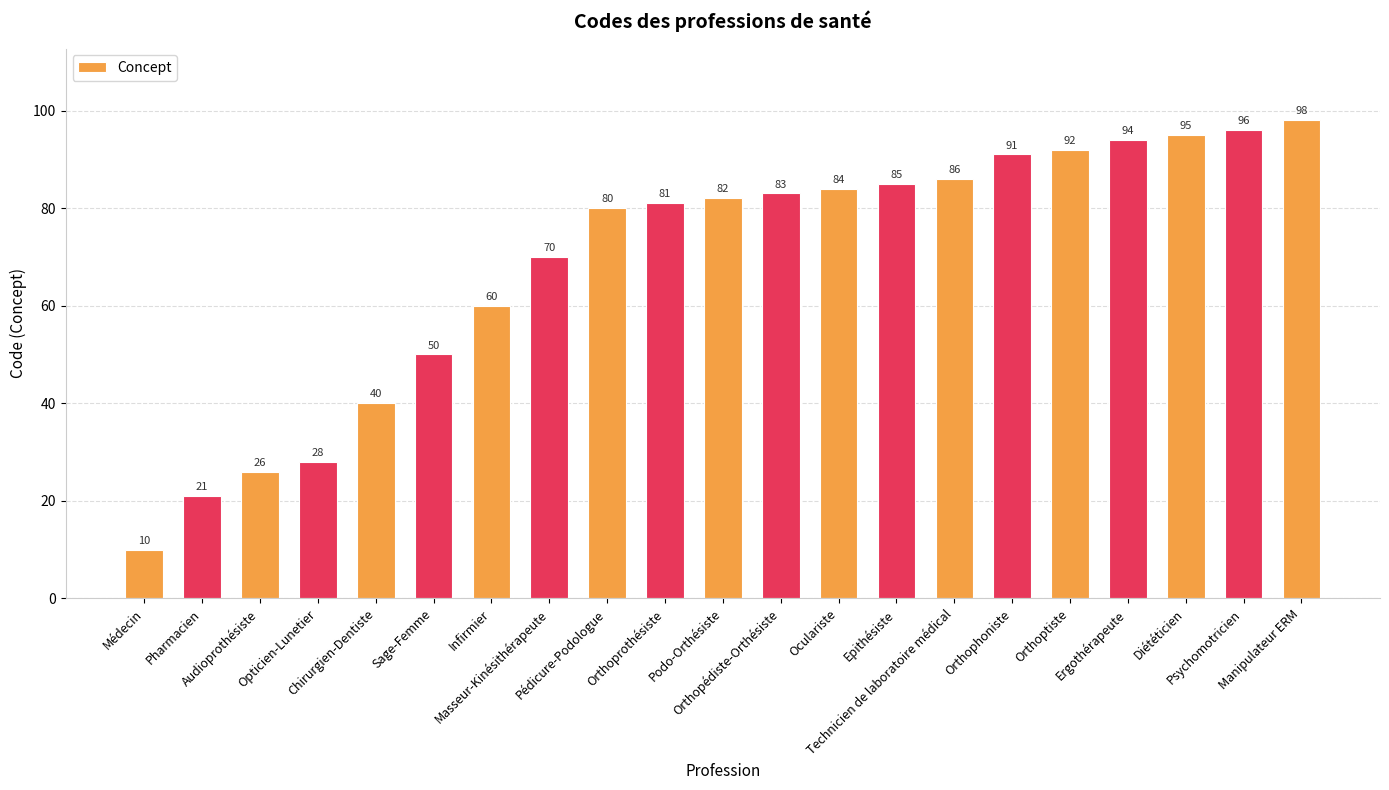

How many bars are there in total?

21